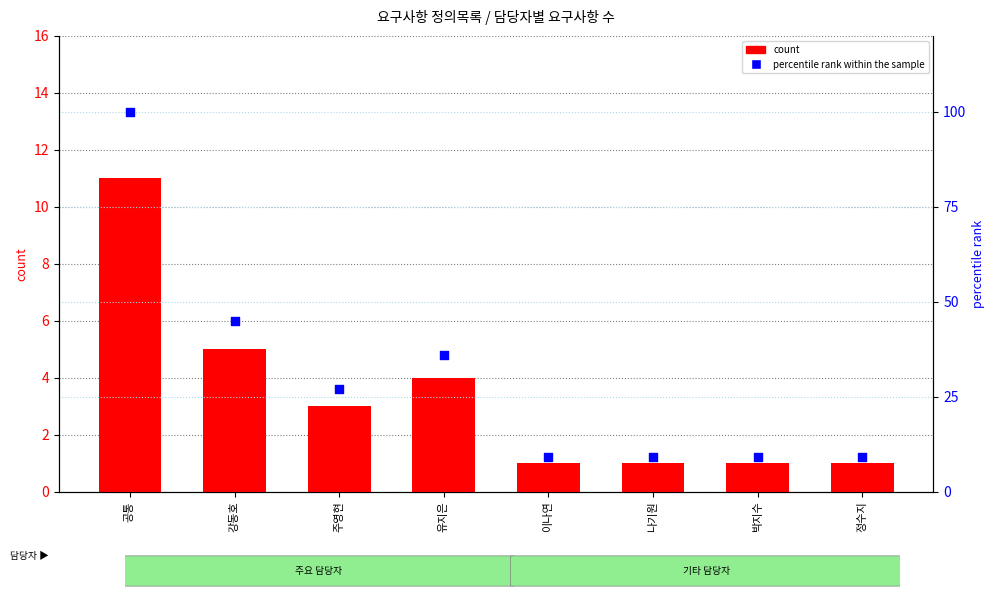

Which series has the widest spread of Y values?

percentile rank within the sample